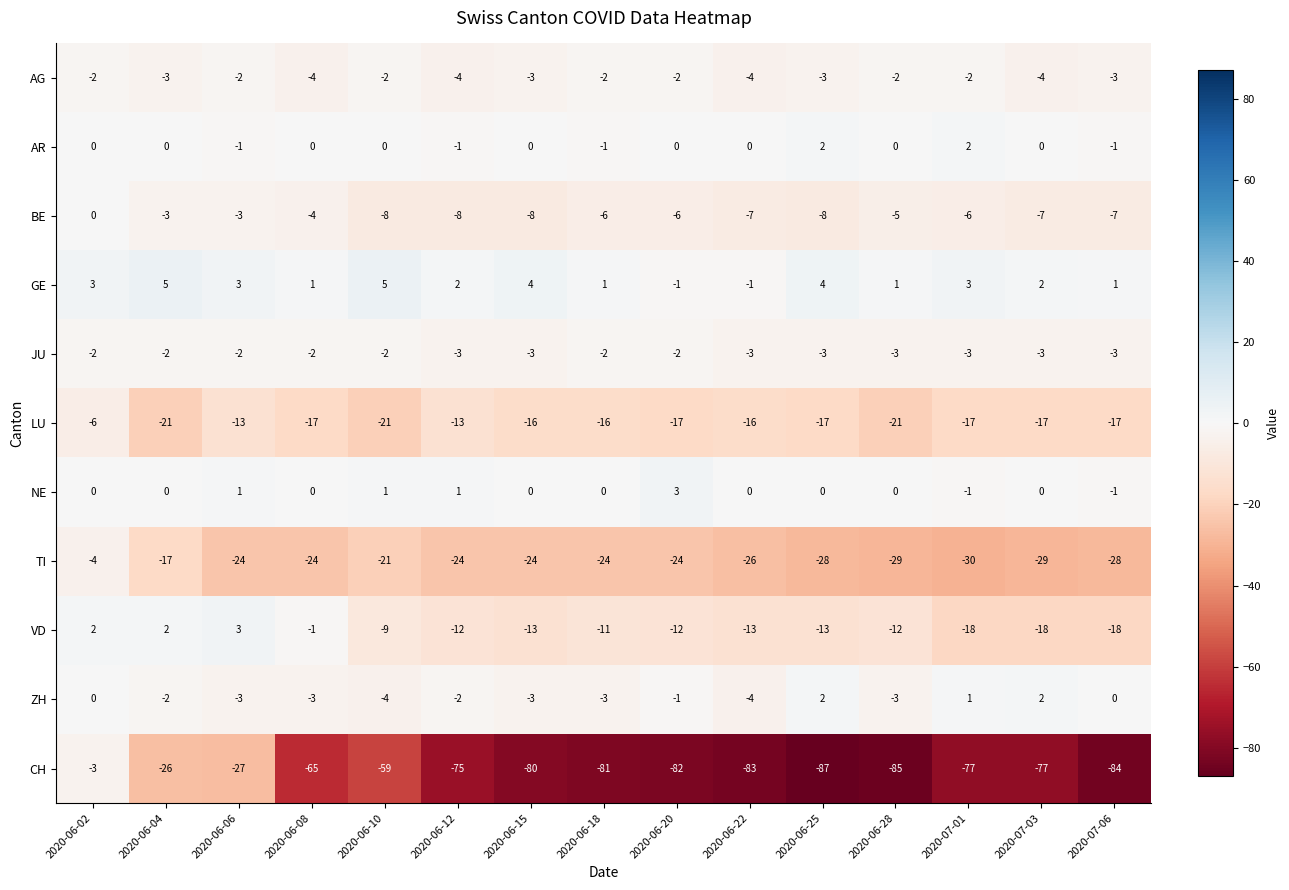

How many categories are shown in the chart?

15